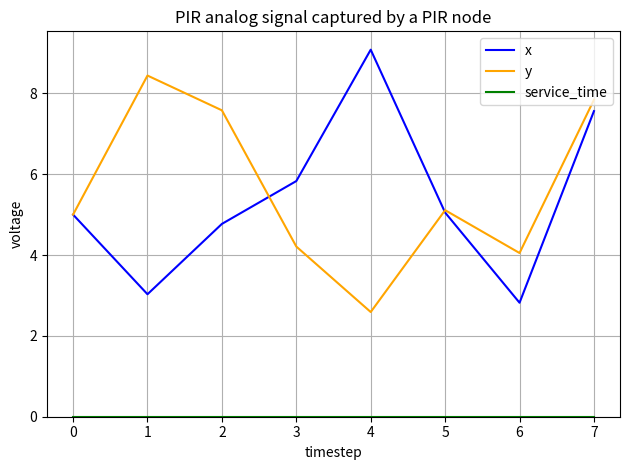

What value does the x series have at 2?

4.8